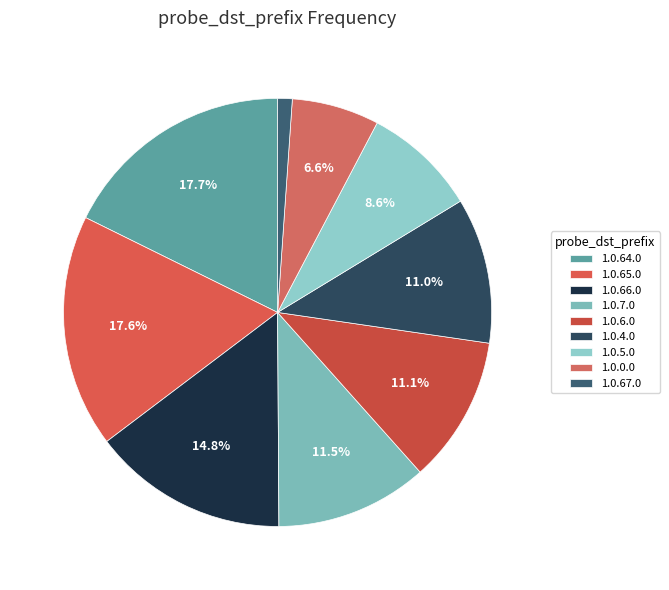

To the nearest percent, what percentage of the pie is 1.0.64.0?

18%